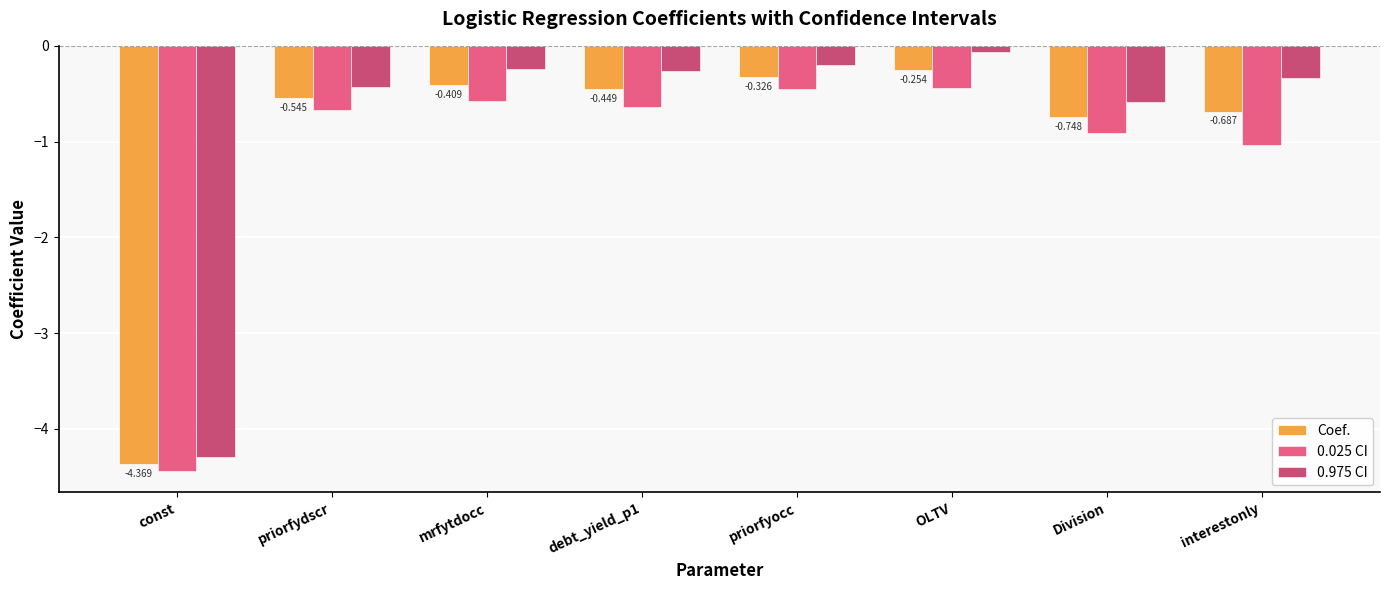

Is the value of 0.025 CI at const greater than the value of Coef. at OLTV?

No